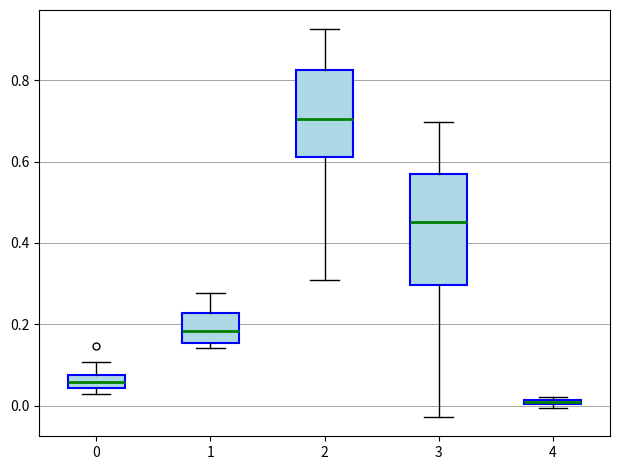

Where is the lower edge of the box at x = 4 on the y-axis? The values are not printed on the chart, so give them approximately, as read against the axis.

0.00